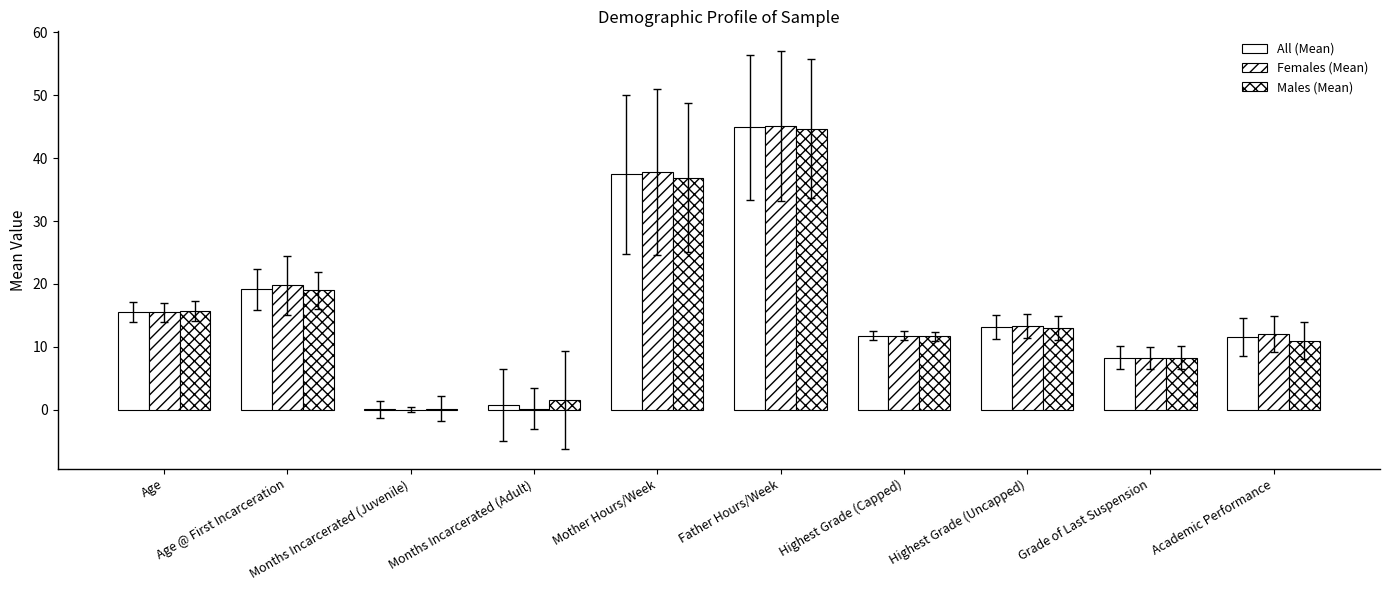

What is the maximum value shown in the chart?

45.1